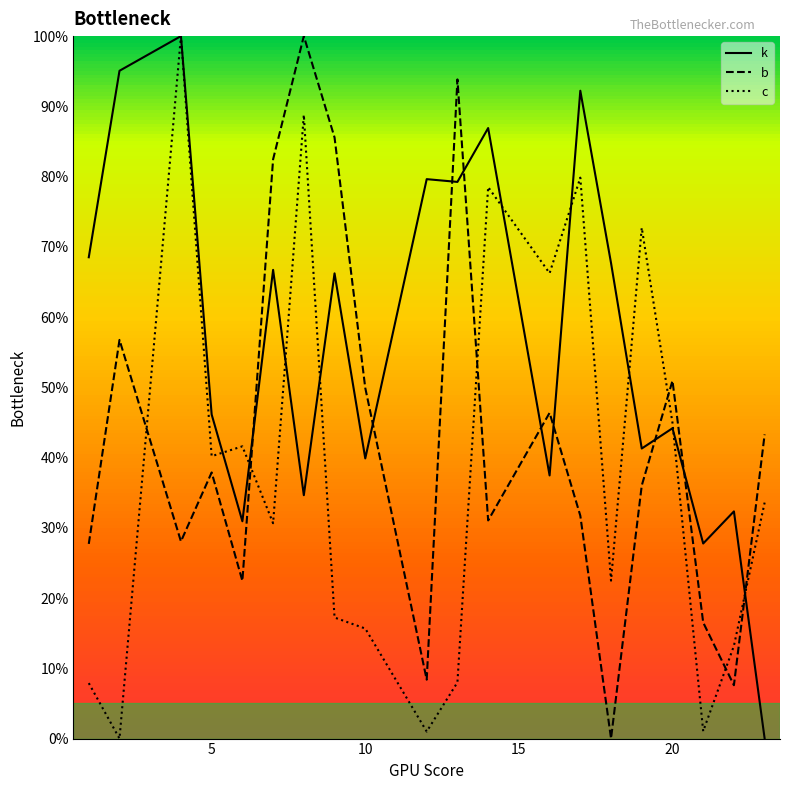

Which series has the largest total across all categories?

k